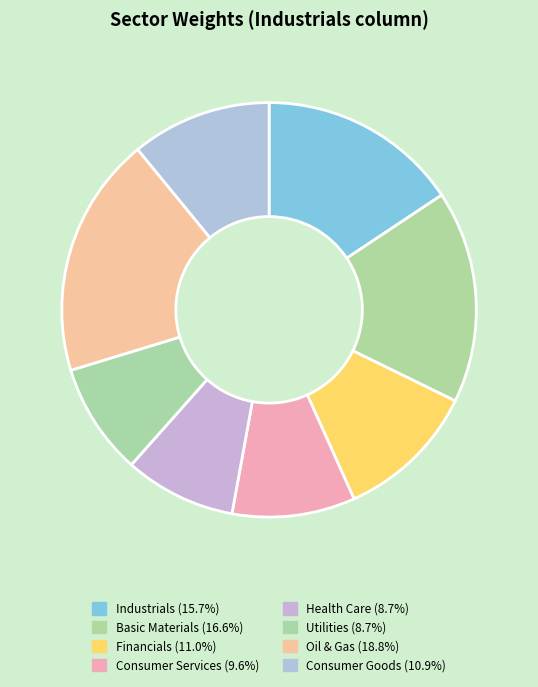

Does any single category account for the majority?

No